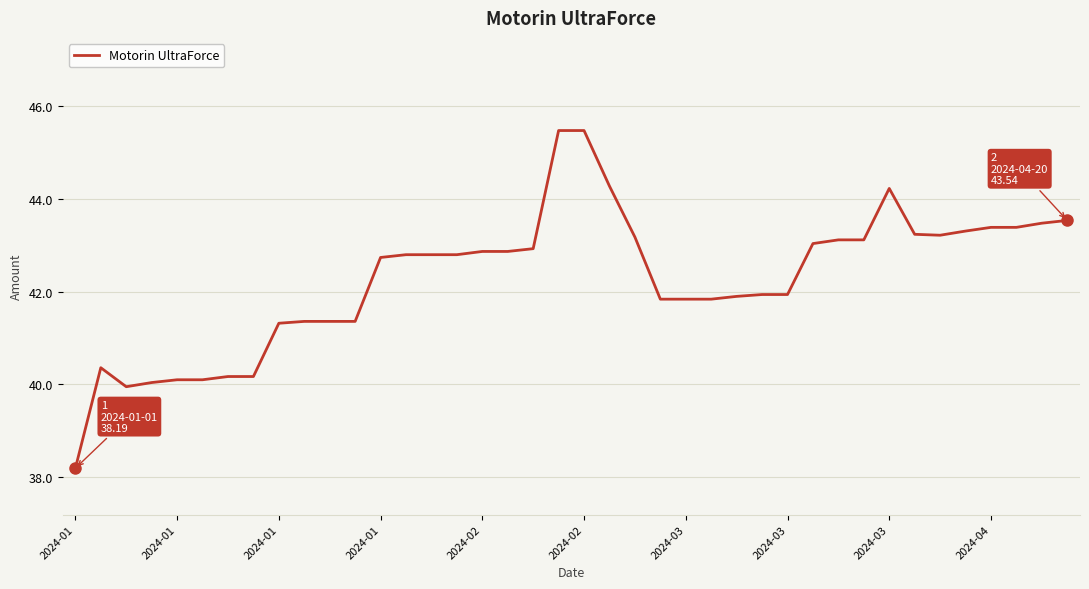

How many lines are shown in the chart?

1